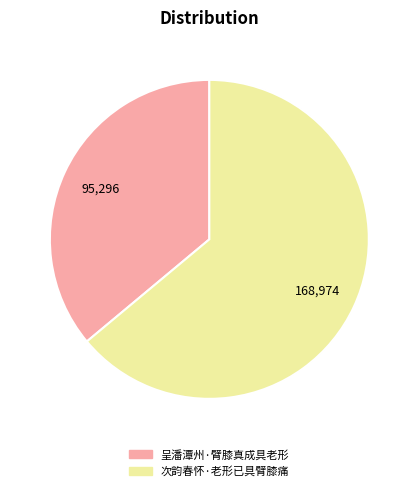

What is the ratio of the value at 呈潘潭州·臂膝真成具老形 to the value at 次韵春怀·老形已具臂膝痛?

0.6